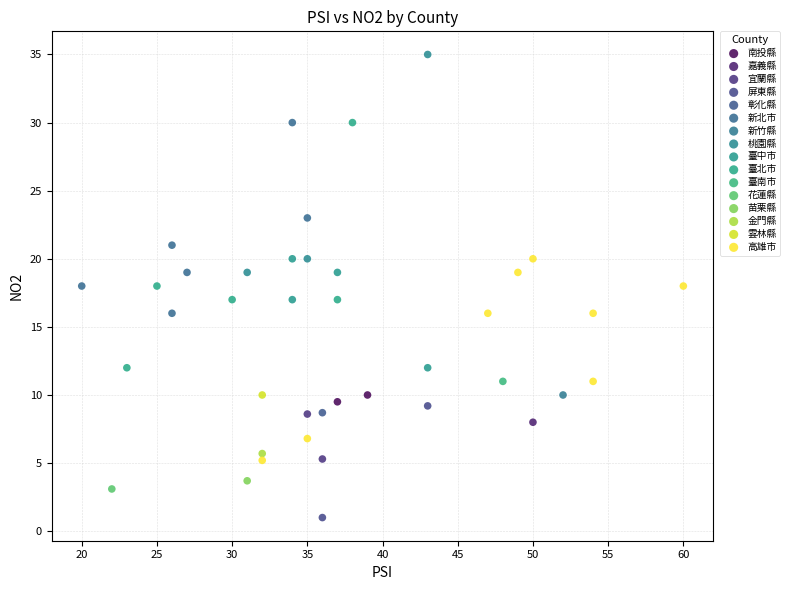

Which series reaches the maximum Y coordinate?

桃園縣